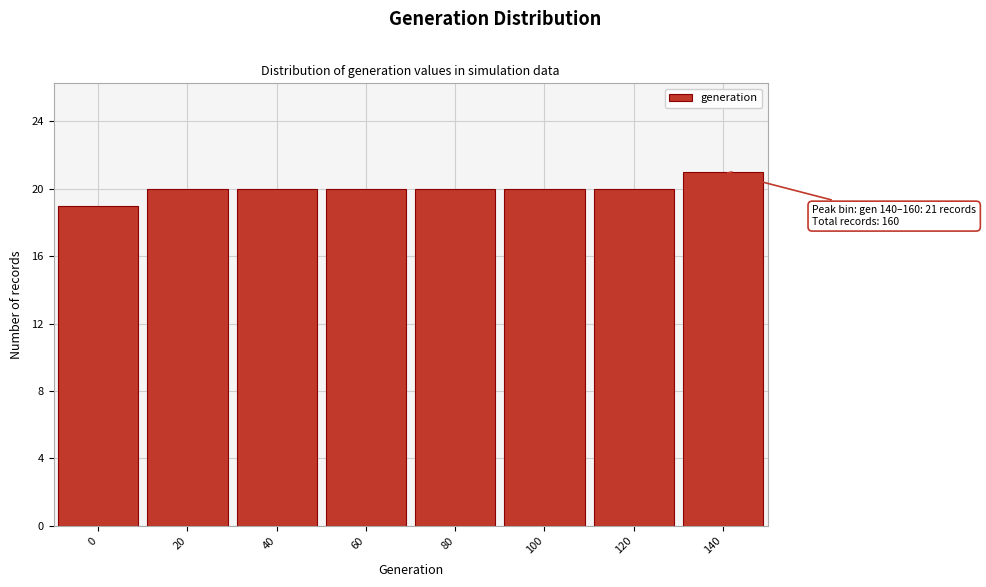

Reading left to right, what are all the values shown in this chart?

19	20	20	20	20	20	20	21